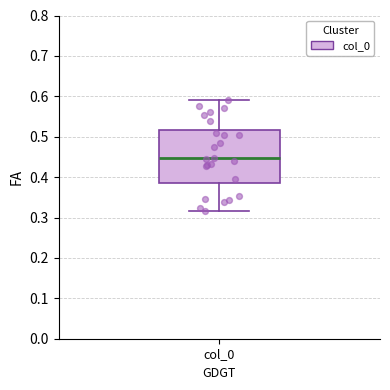

Read this box plot against the y-axis: the position of the median line, the range covered by the box, and the ends of both whiskers. The values are not printed on the chart, so give them approximately, as read against the axis.

median 0.45, box 0.39 to 0.52, whiskers 0.32 to 0.59